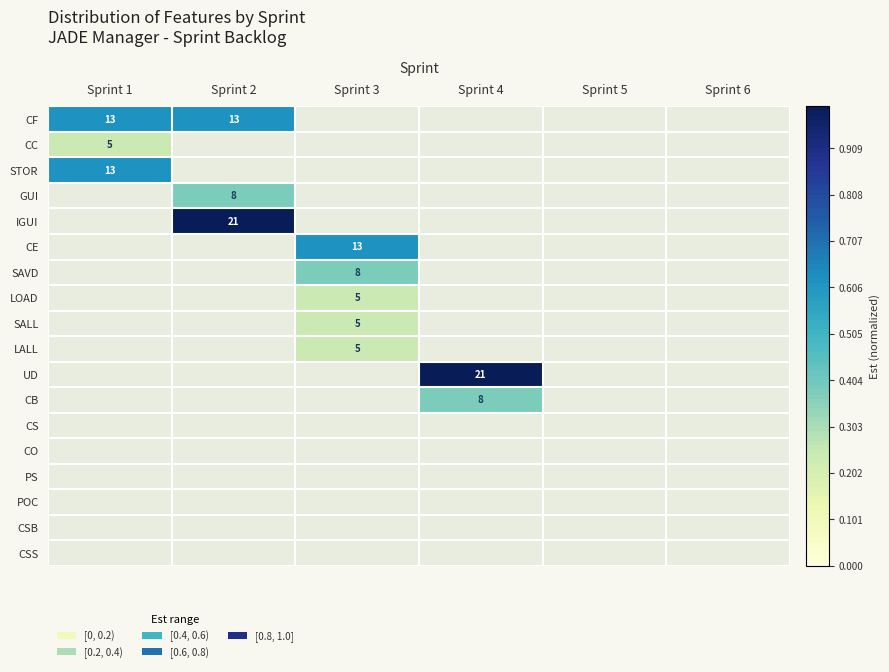

Rank the series at Sprint 2 from highest to lowest value.

IGUI, CF, GUI, CC, STOR, CE, SAVD, LOAD, SALL, LALL, UD, CB, CS, CO, PS, POC, CSB, CSS